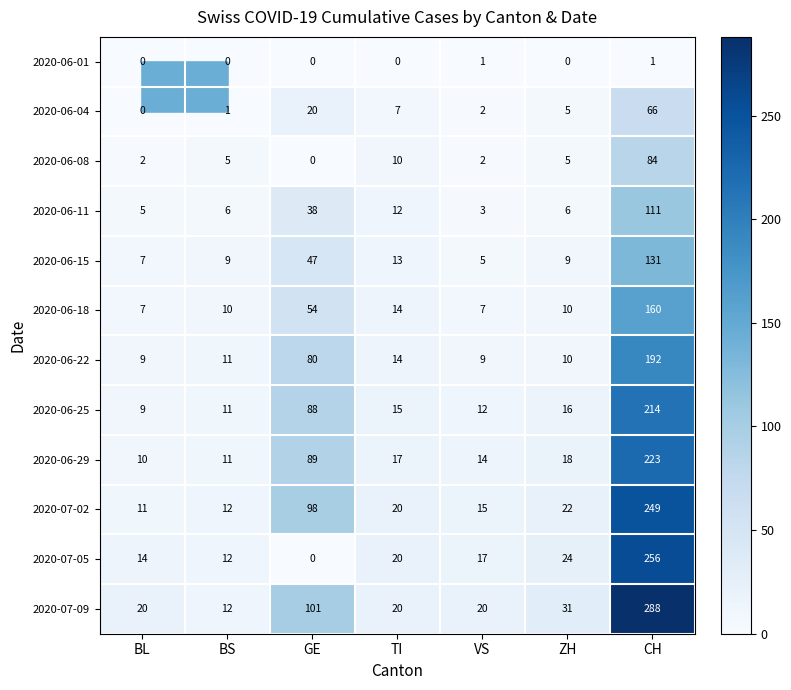

What is the difference between the 2020-07-05 values at VS and BL?

3